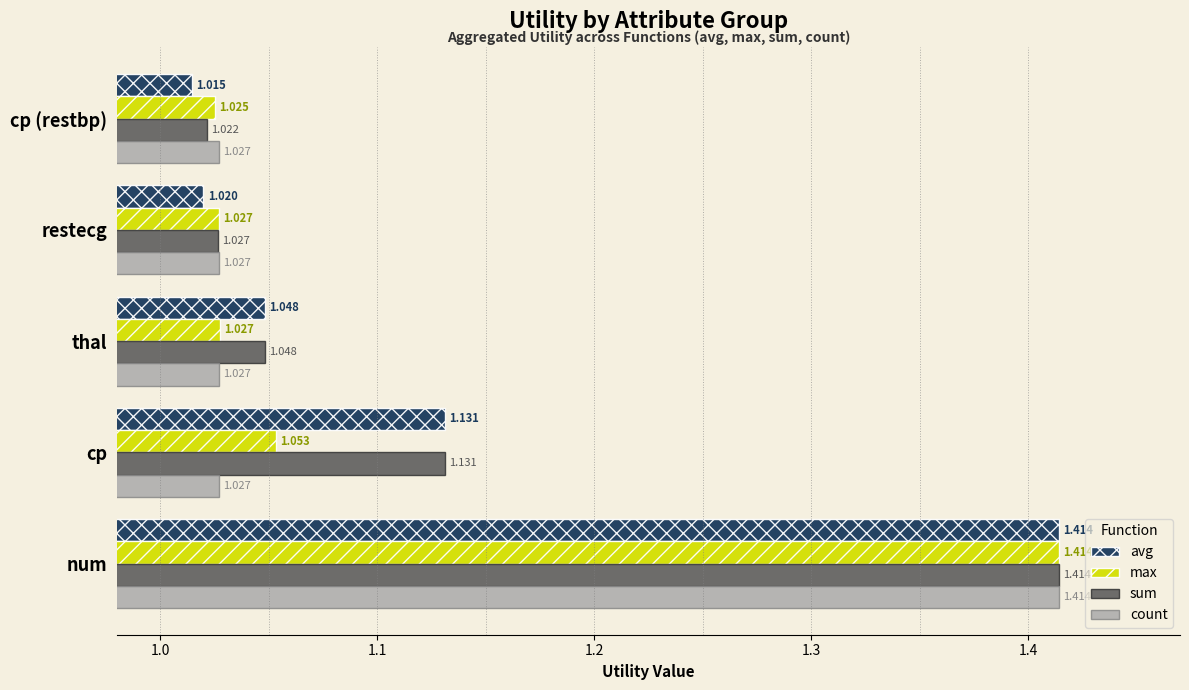

Rank the categories by avg value from highest to lowest.

num, cp, thal, restecg, cp (restbp)